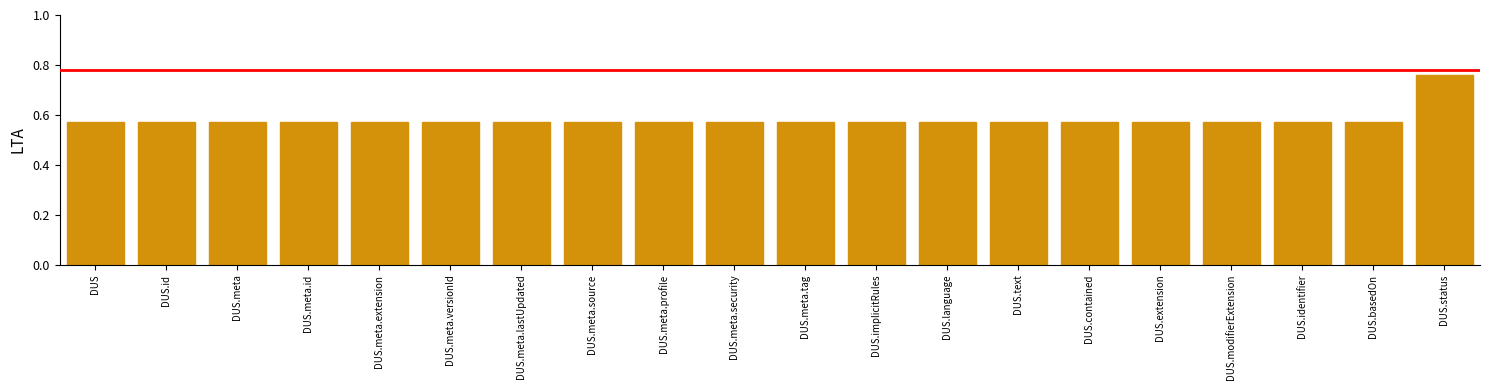

What is the change in value from DUS.contained to DUS.status?

+0.2